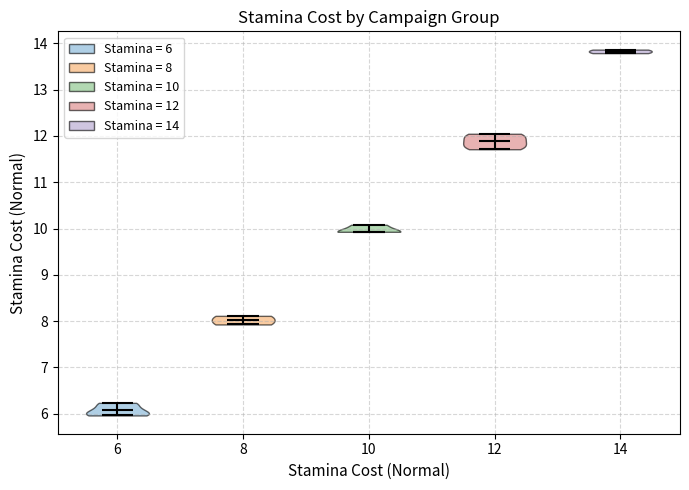

Reading left to right, read every violin against the y-axis: where its median line is, and the lowest and highest points it reaches. The values are not printed on the chart, so give them approximately, as read against the axis.

6: median line 6.1, lowest point 6.0, highest point 6.2
8: median line 8.0, lowest point 7.9, highest point 8.1
10: median line 9.9, lowest point 9.9, highest point 10.1
12: median line 11.9, lowest point 11.7, highest point 12.0
14: median line 13.8, lowest point 13.8, highest point 13.9